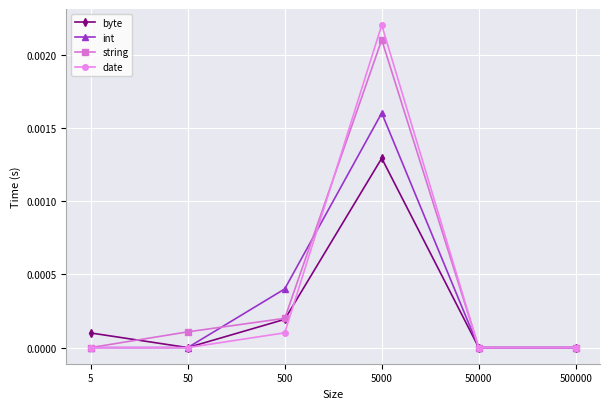

True or false: date has more than 1 points higher than both neighbors.

False